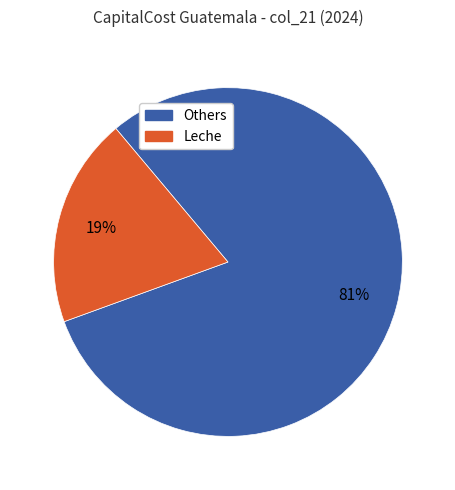

Does any single category account for the majority?

Yes